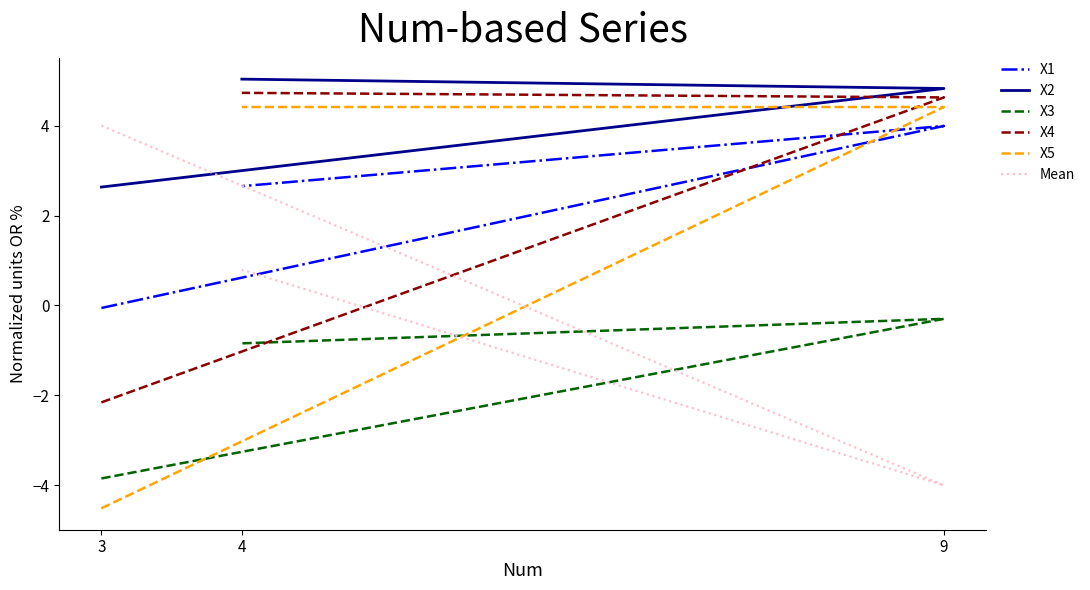

Reading left to right, extract all data points from this chart.

X1: 3=-0.1	9=4.0	4=2.7
X2: 3=2.6	9=4.8	4=5.0
X3: 3=-3.8	9=-0.3	4=-0.8
X4: 3=-2.2	9=4.6	4=4.7
X5: 3=-4.5	9=4.4	4=4.4
Mean: 3=4.0	9=-4.0	4=0.8